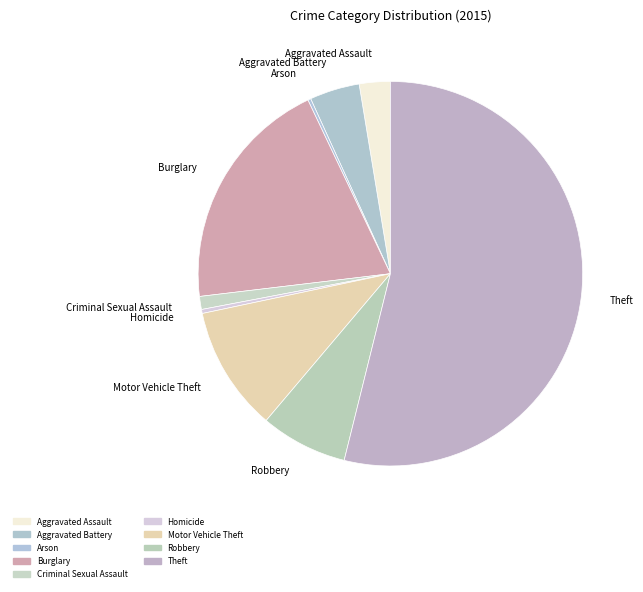

Do Aggravated Battery and Burglary together represent more than half of the pie?

No